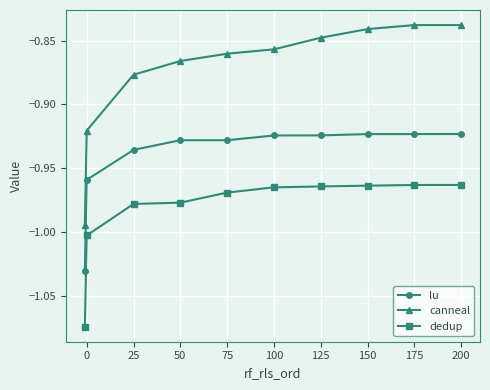

What is the sum of all dedup values?

-9.8